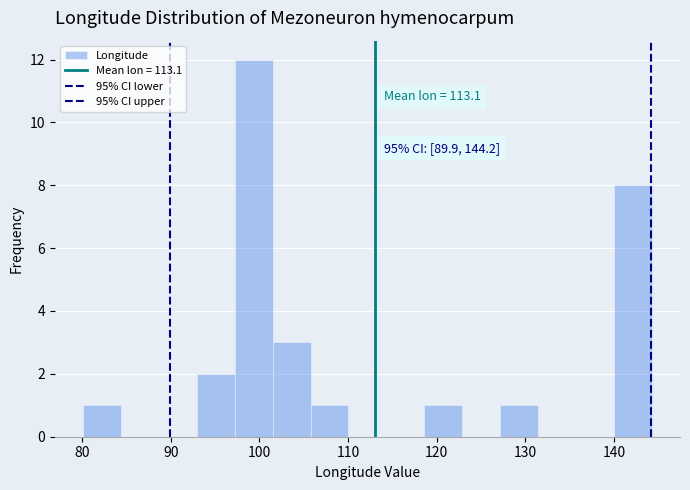

Which range on the x-axis has the tallest bar?

97 to 102